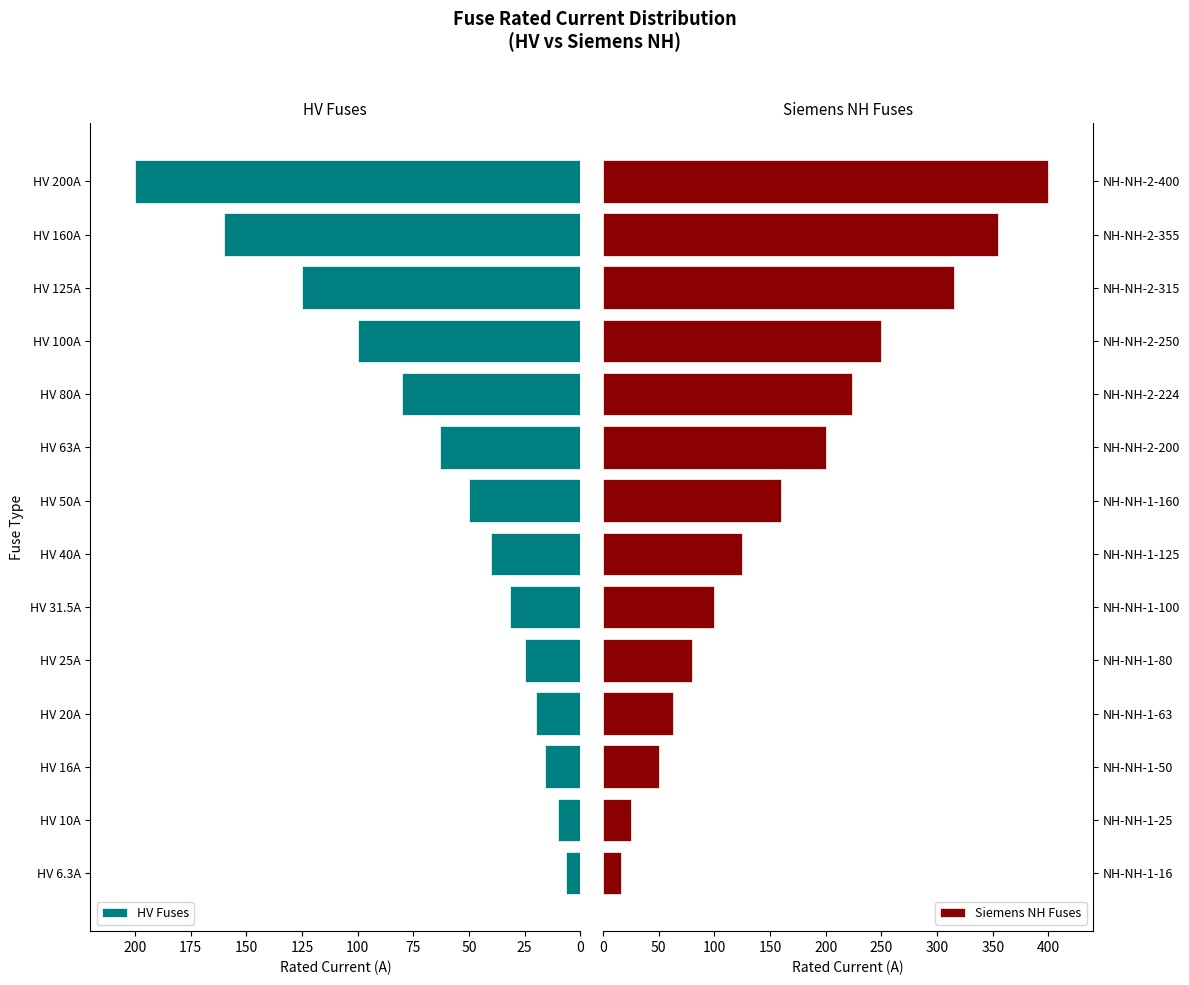

What is the difference between the HV Fuses values at HV 6.3A and HV 200A?

193.7